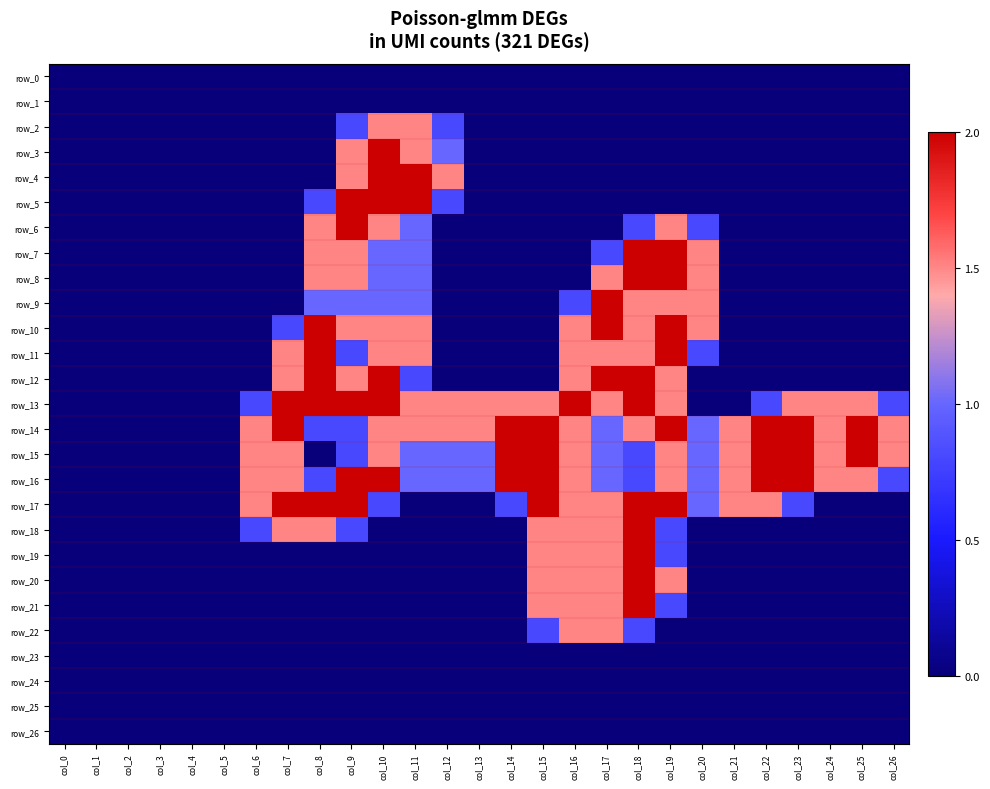

What is the average value of the row_16 series?

1.1